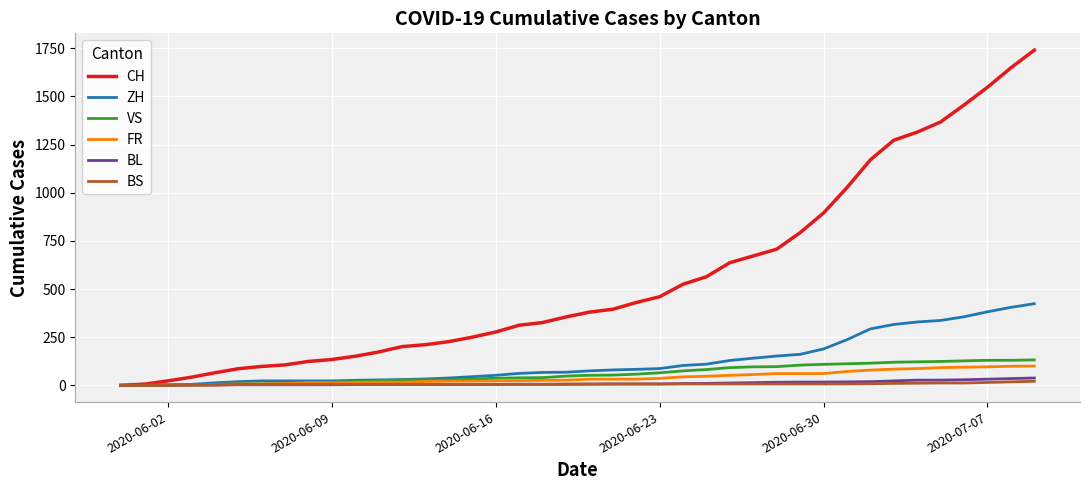

What is the average value of the CH series?

554